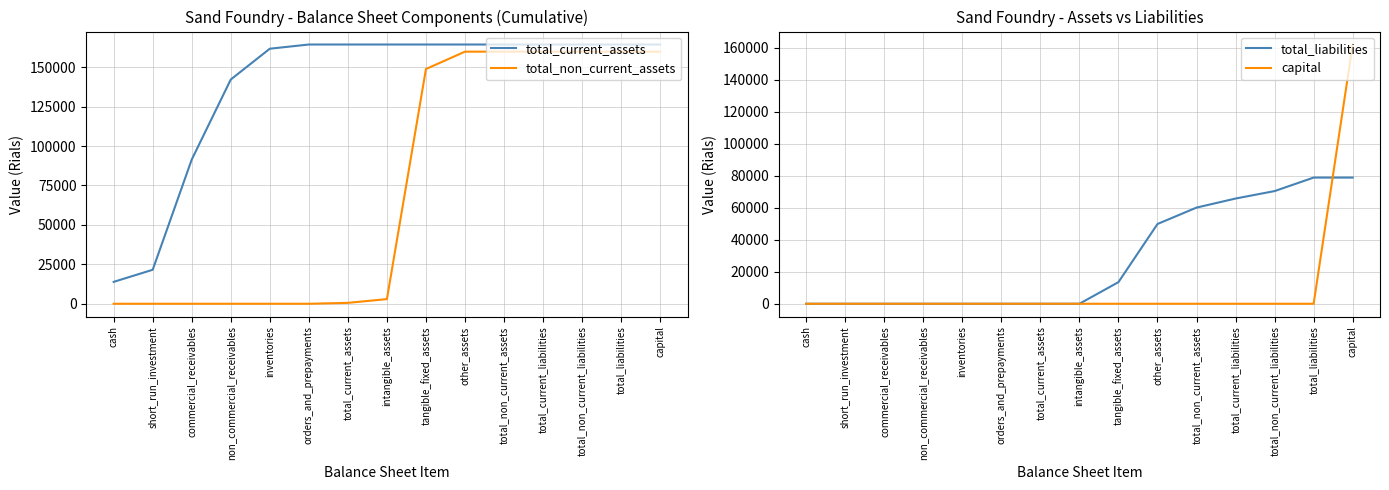

What position from the right is short_run_investment?

14